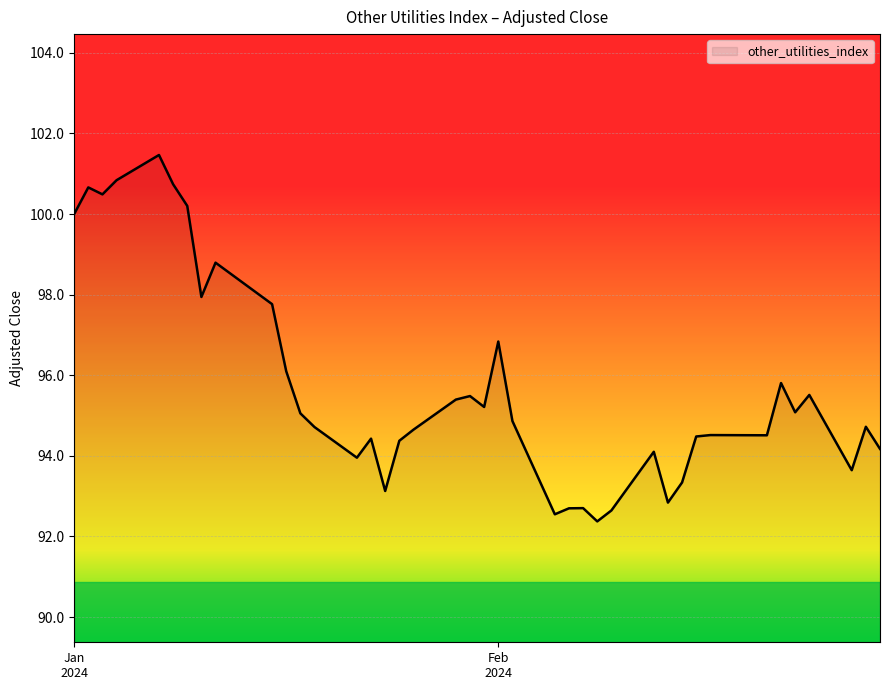

What is the minimum value shown in the chart?

92.4